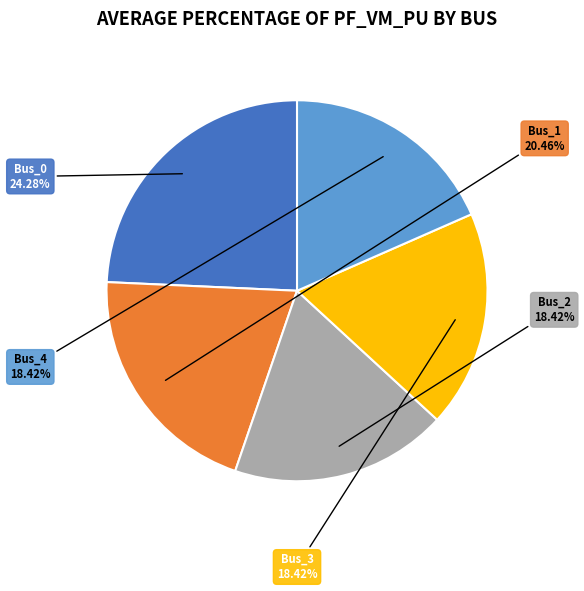

Is there any slice that represents more than half of the pie?

No